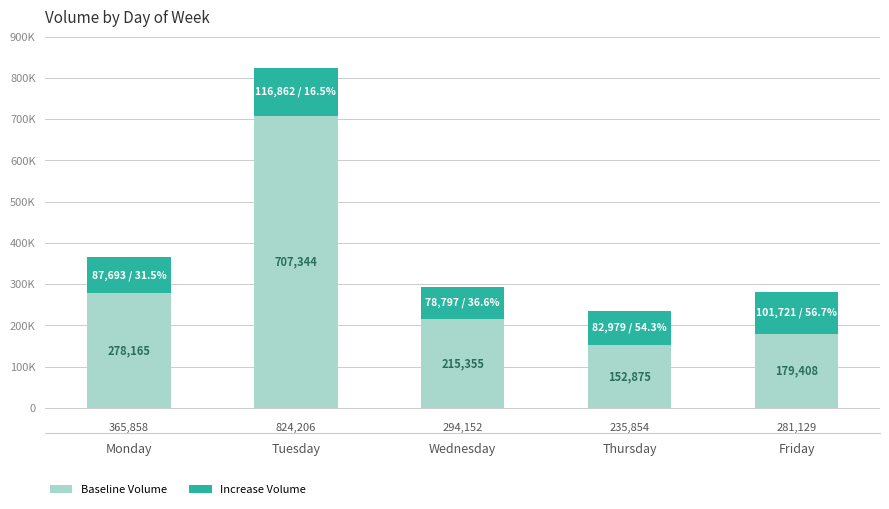

True or false: Increase Volume has a value of 101721 at Friday.

True